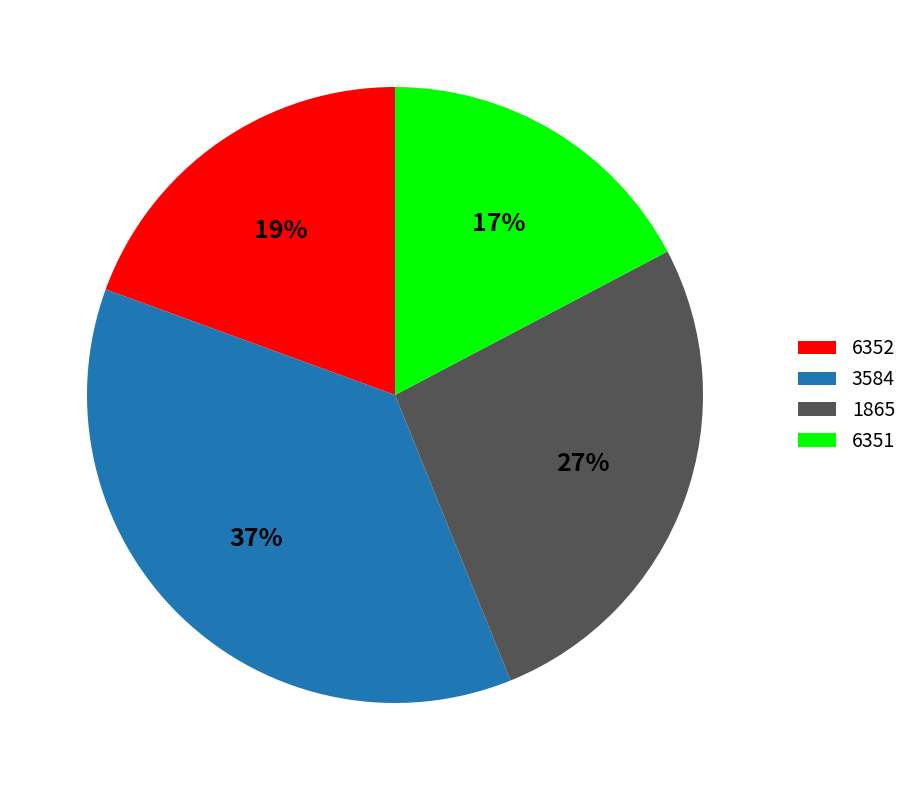

Does any single category account for the majority?

No